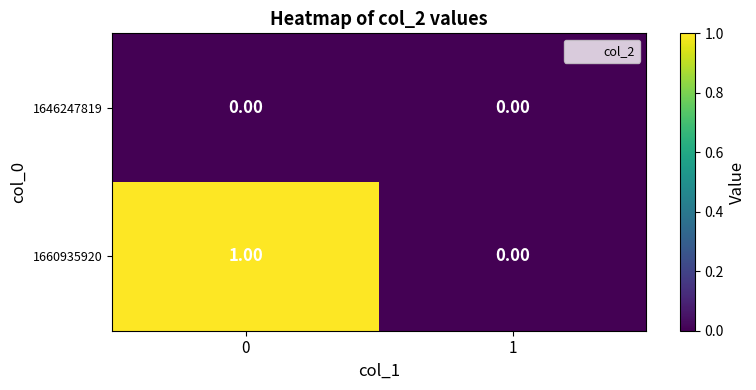

Which series has the widest spread of values?

1660935920